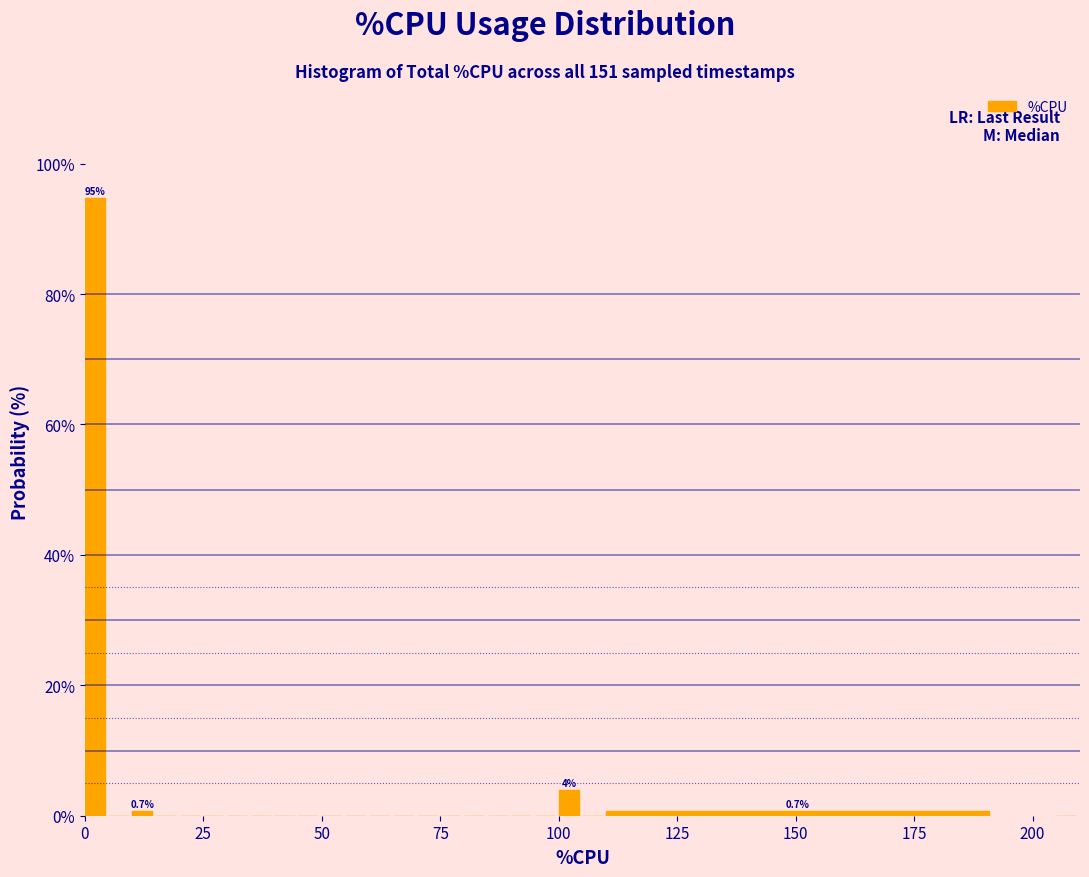

Around what value on the x-axis is the tallest bar? Give the approximate position of its centre, as read against the axis.

0